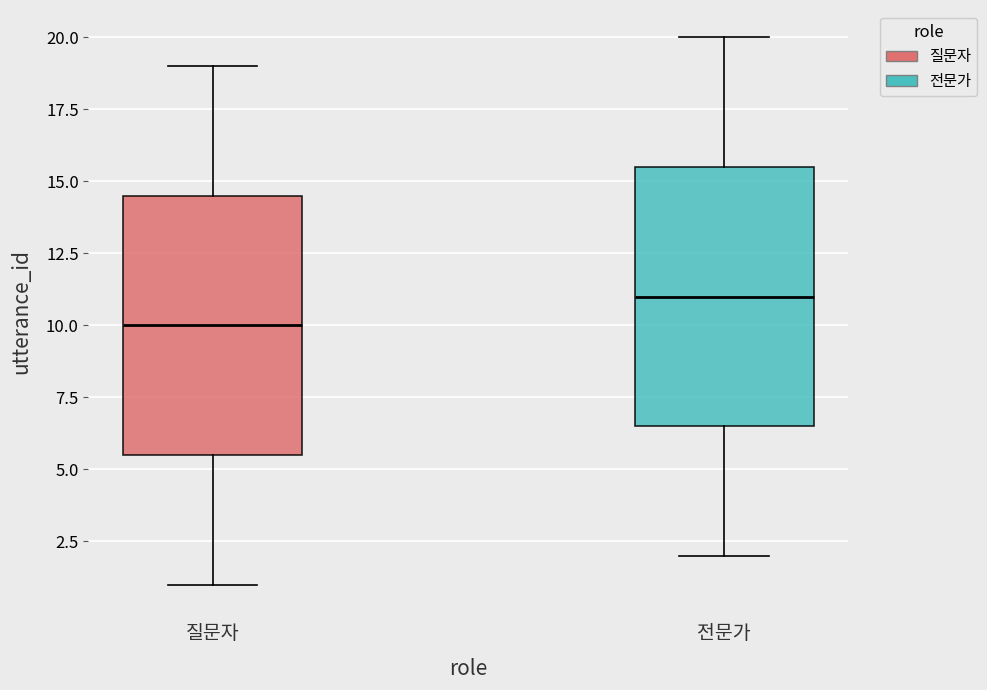

Reading left to right, read every box against the y-axis: the position of its median line, the range the box covers, and the ends of its whiskers. The values are not printed on the chart, so give them approximately, as read against the axis.

질문자: median 10.0, box 5.5 to 14.5, whiskers 1.0 to 19.0
전문가: median 11.0, box 6.5 to 15.5, whiskers 2.0 to 20.0